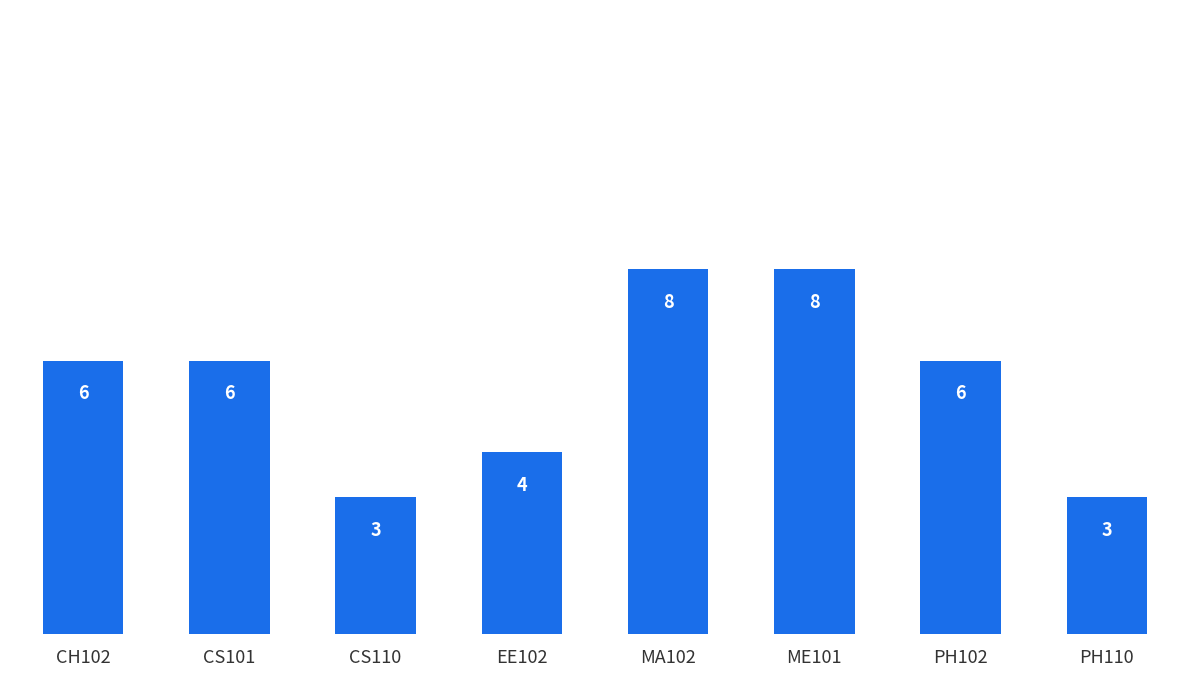

What value does the data have at PH110?

3